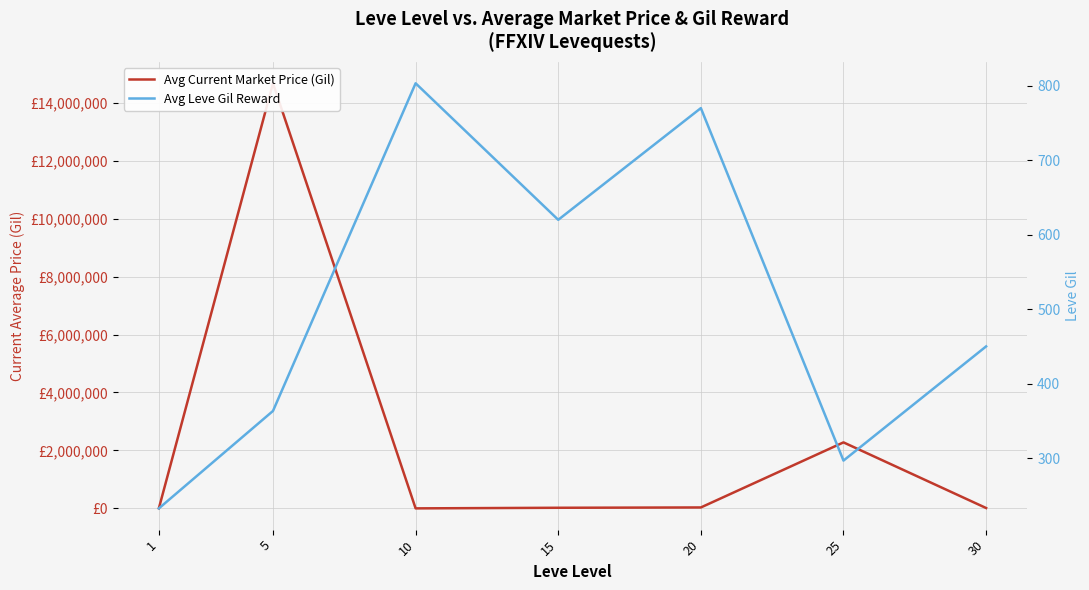

How many values in the Avg Leve Gil Reward series are below 450?

3